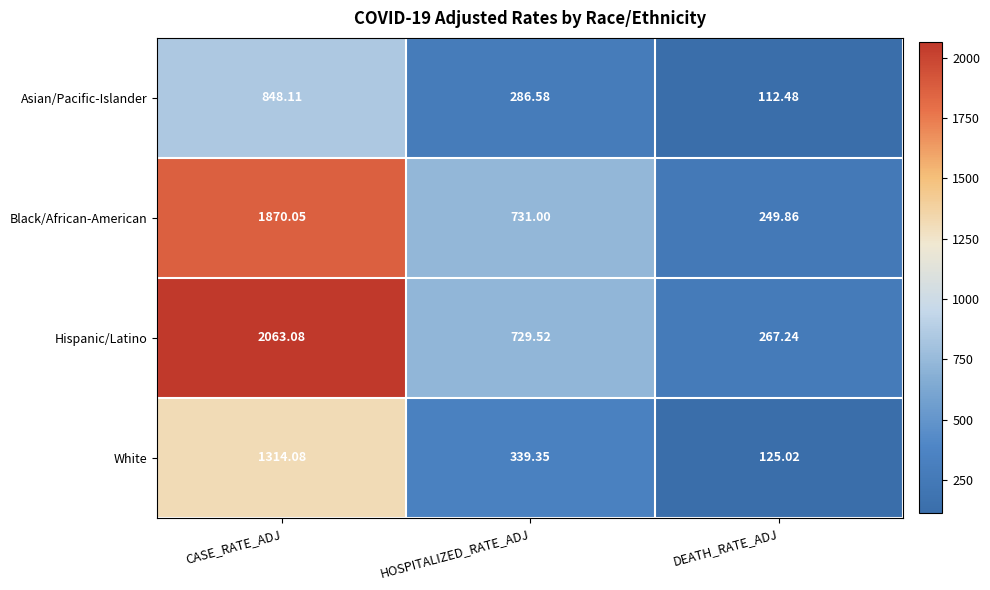

Is the value of Black/African-American at DEATH_RATE_ADJ greater than the value of Hispanic/Latino at HOSPITALIZED_RATE_ADJ?

No